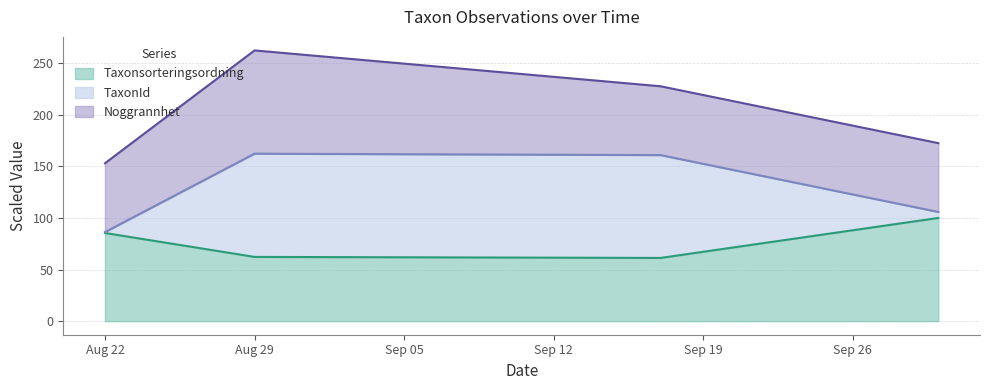

True or false: Taxonsorteringsordning has a value of 61.3 at 2023-09-17.

True